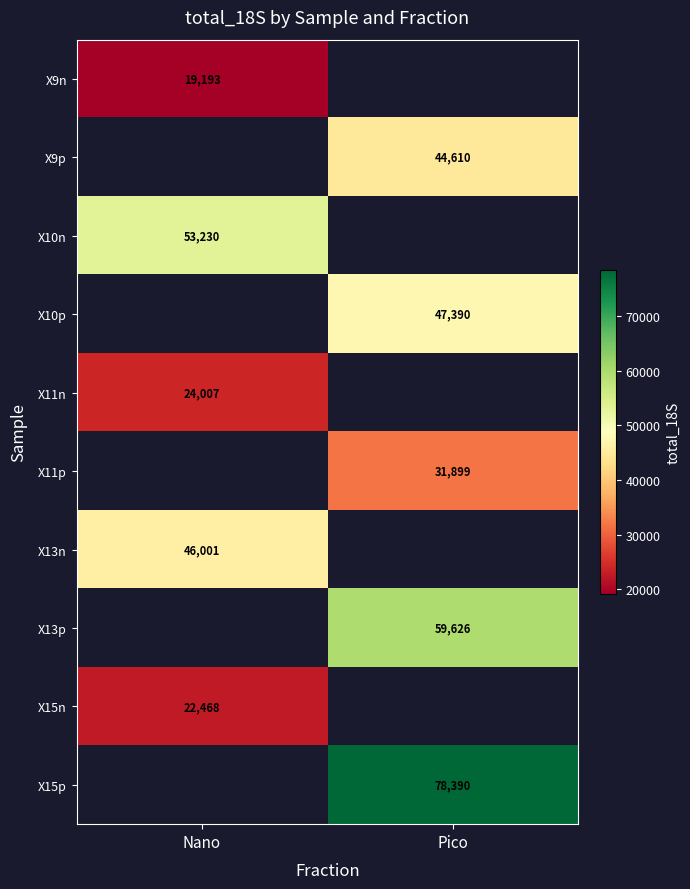

The X15p series shows 44042 at Pico. True or false?

False